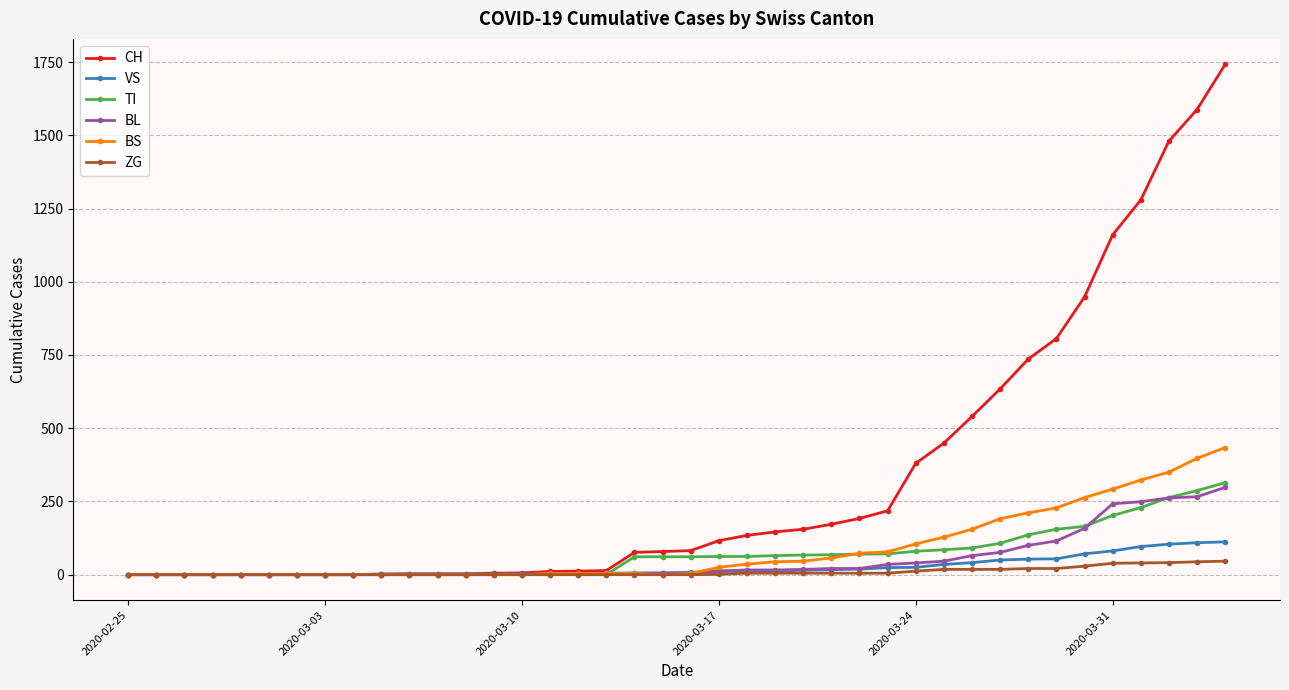

Which series has the largest total across all categories?

CH